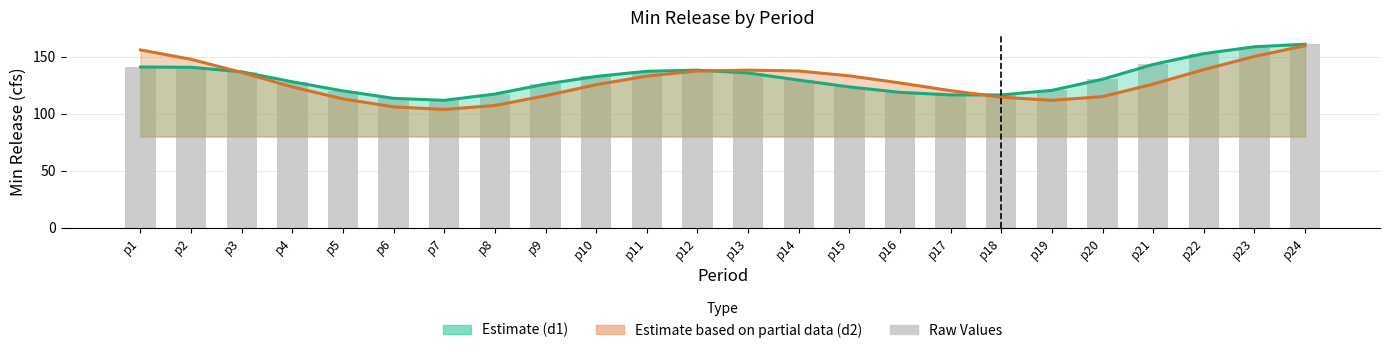

At which label does Estimate partial (d2 value) reach its minimum?

p7